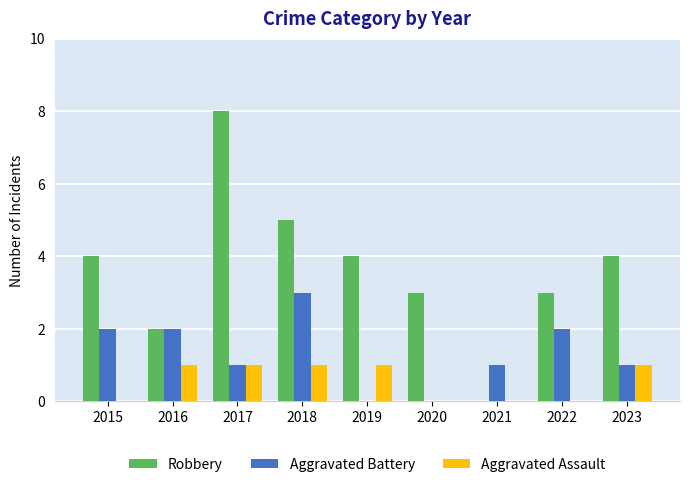

How many groups of bars are there?

9